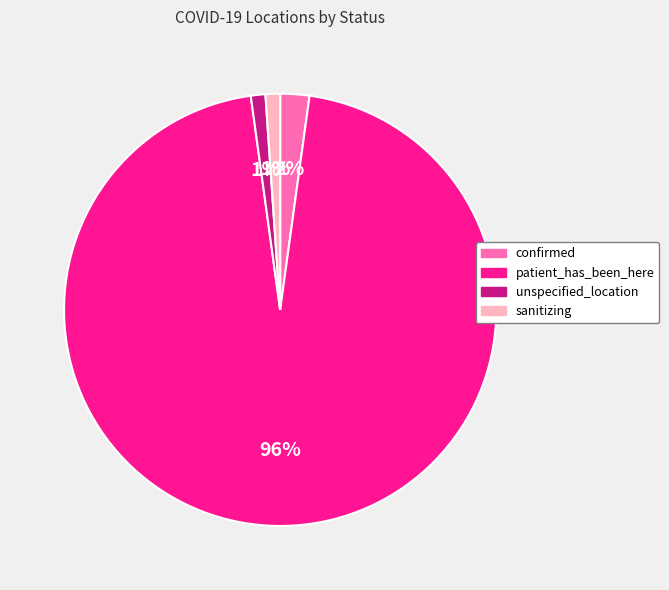

Do confirmed and patient_has_been_here together represent more than half of the pie?

Yes